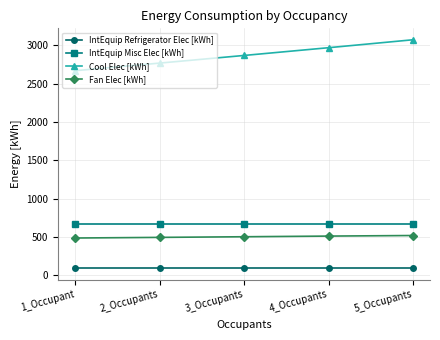

True or false: Cool Elec [kWh] and IntEquip Misc Elec [kWh] intersect in this chart.

False